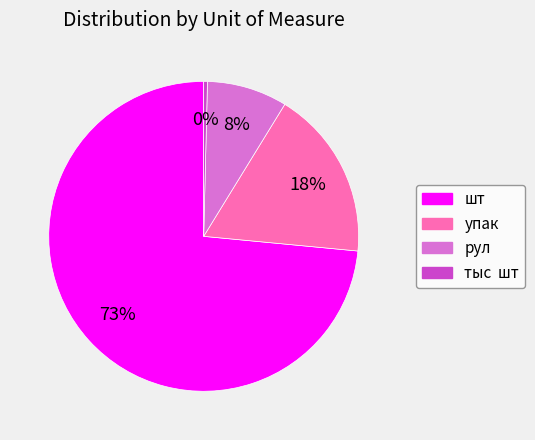

The упак slice represents 18% of the pie. True or false?

True